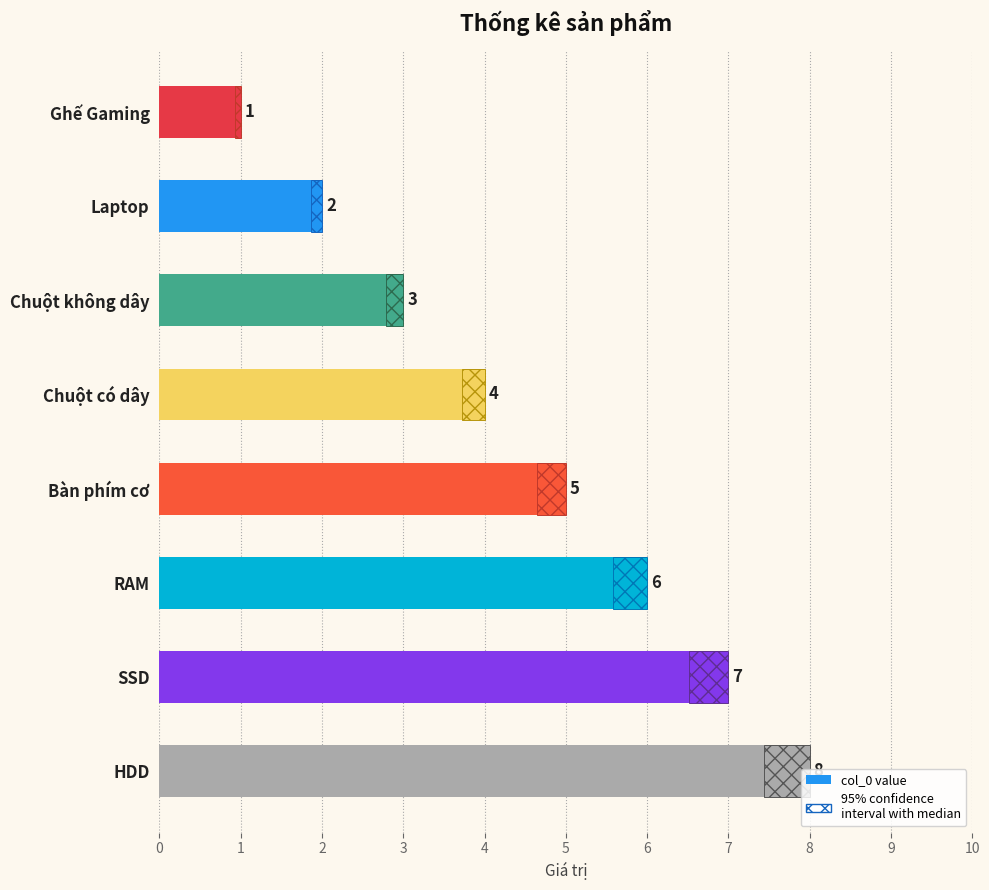

Rank the categories by value from lowest to highest.

Ghế Gaming, Laptop, Chuột không dây, Chuột có dây, Bàn phím cơ, RAM, SSD, HDD